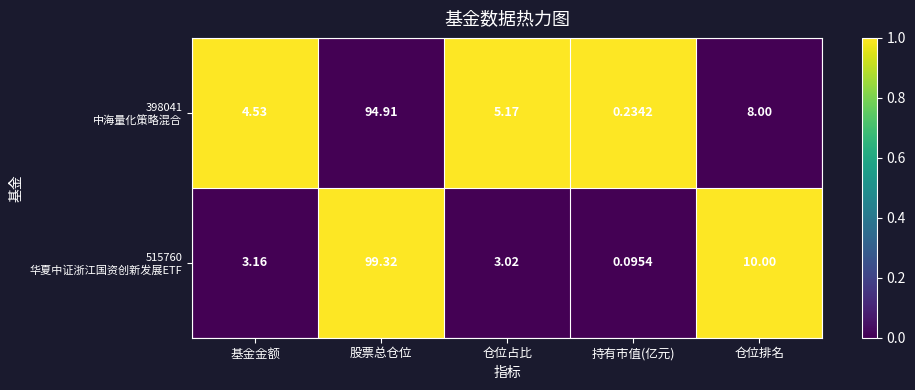

At which category does the chart reach its minimum across all series?

持有市值(亿元)